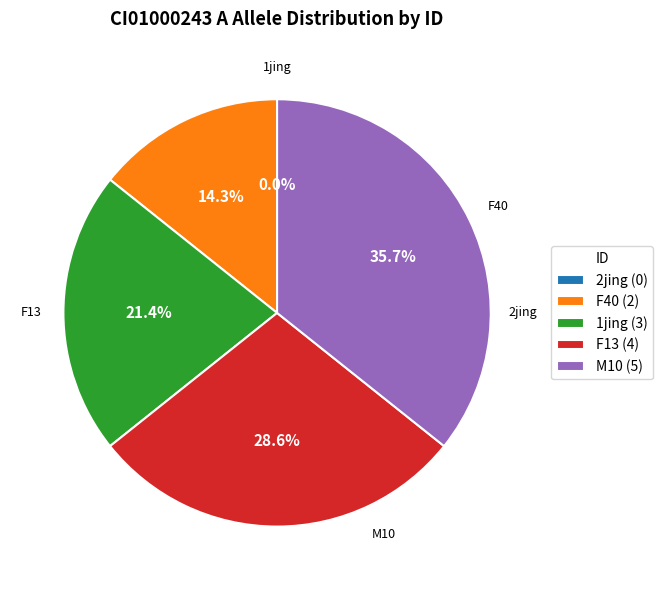

What is the smallest slice in the pie chart?

2jing